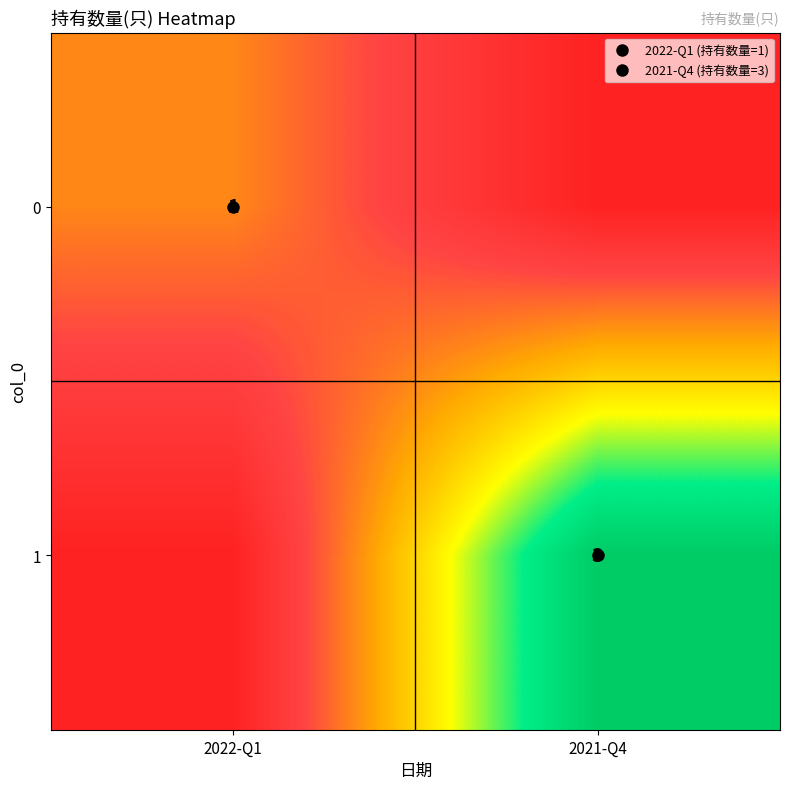

Which has a higher value, 2021-Q4 or 2022-Q1?

2022-Q1